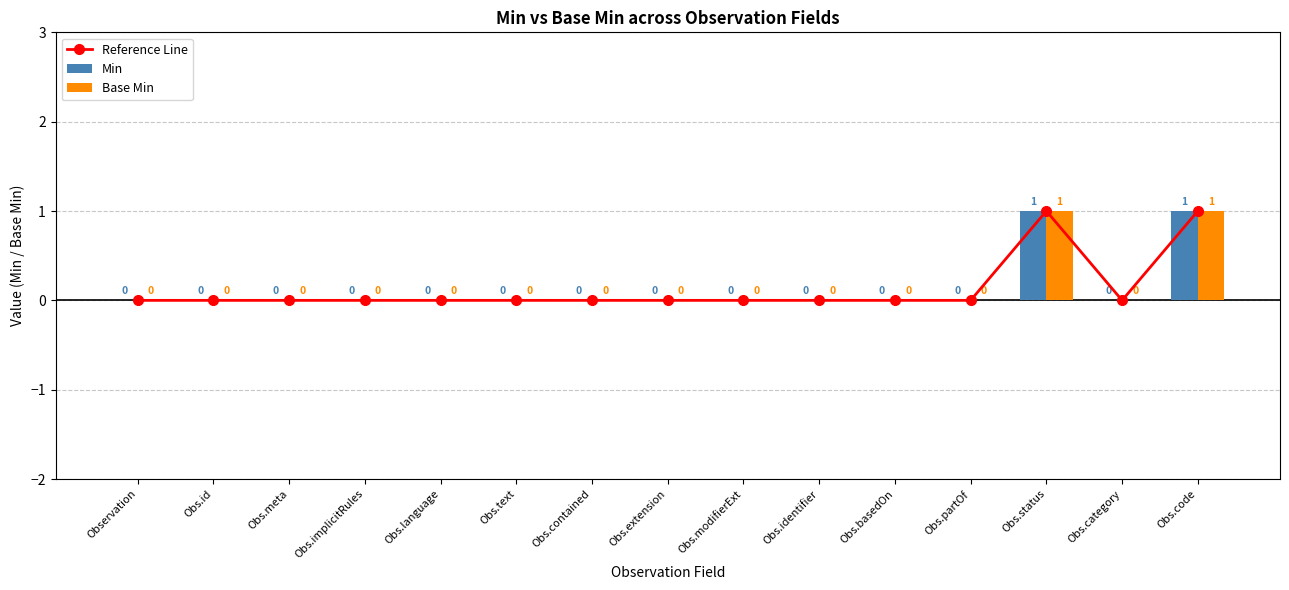

What is the difference between the second highest and second lowest values in the Reference Line series?

1